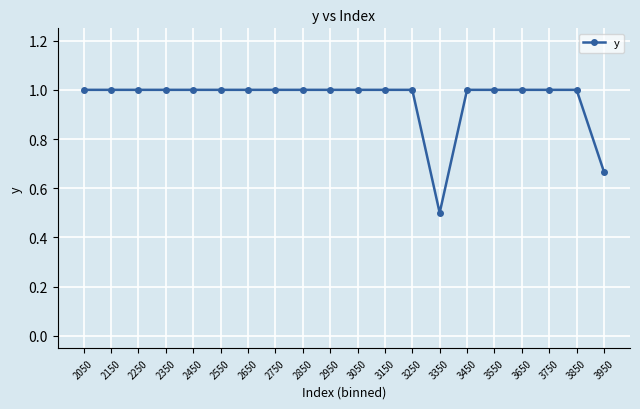

What is the sum of all values?

19.2